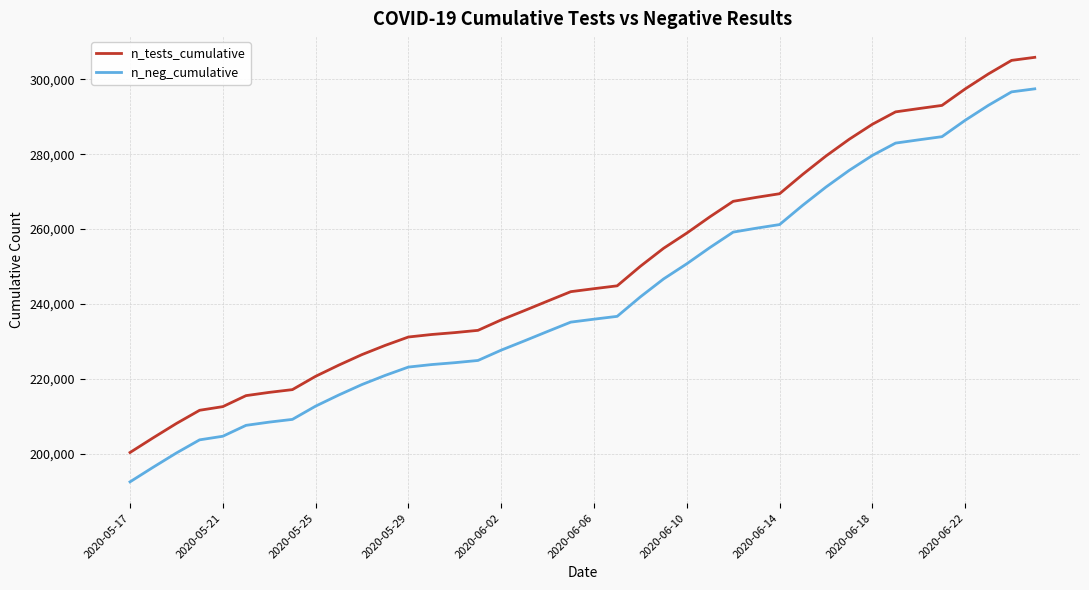

Rank the series by their average value, from lowest to highest.

n_neg_cumulative, n_tests_cumulative